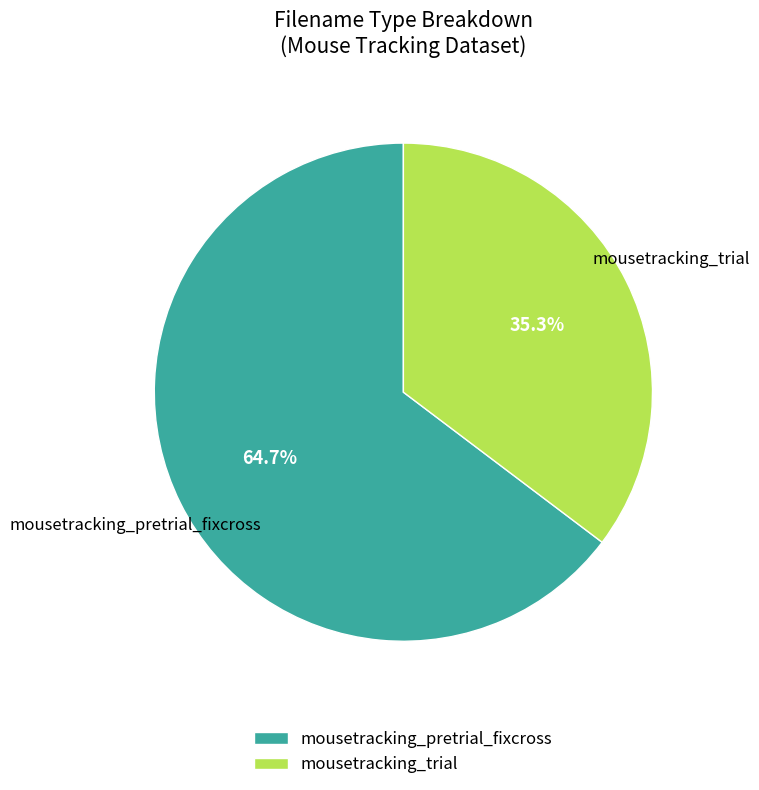

To the nearest percent, what is the difference between the mousetracking_trial and mousetracking_pretrial_fixcross slice percentages?

29%